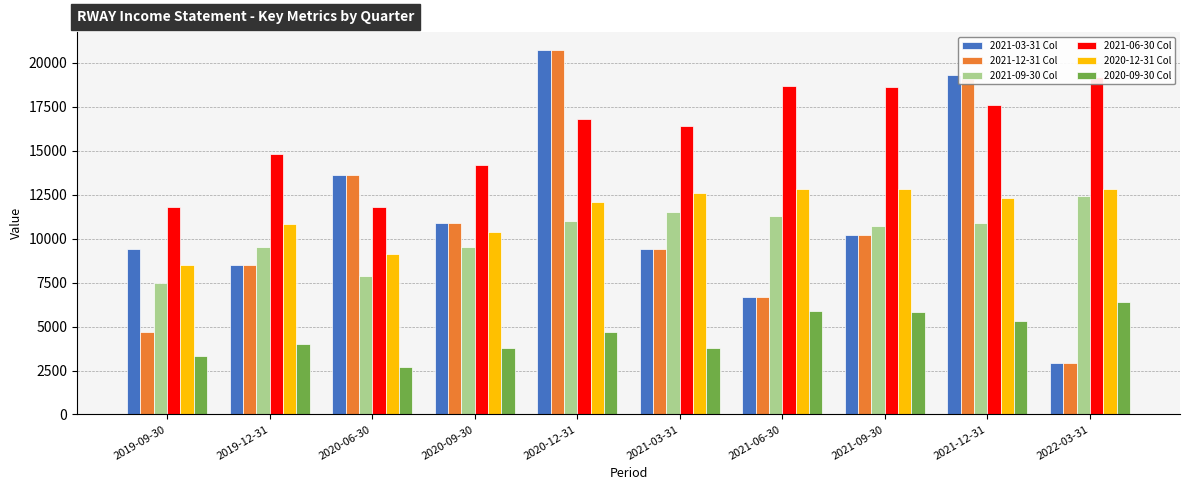

The value of 2021-09-30 Col at 2021-06-30 is 4435. True or false?

False